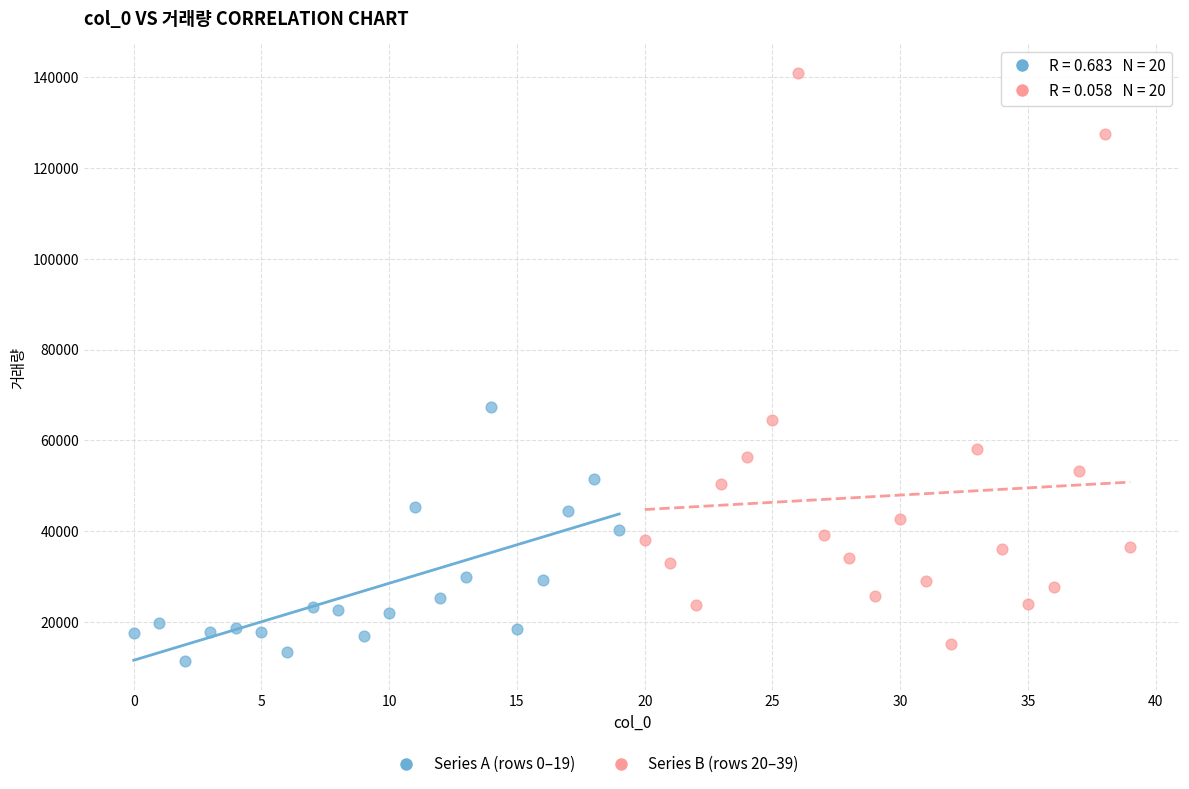

Which series has the widest spread of Y values?

Series B (rows 20–39)